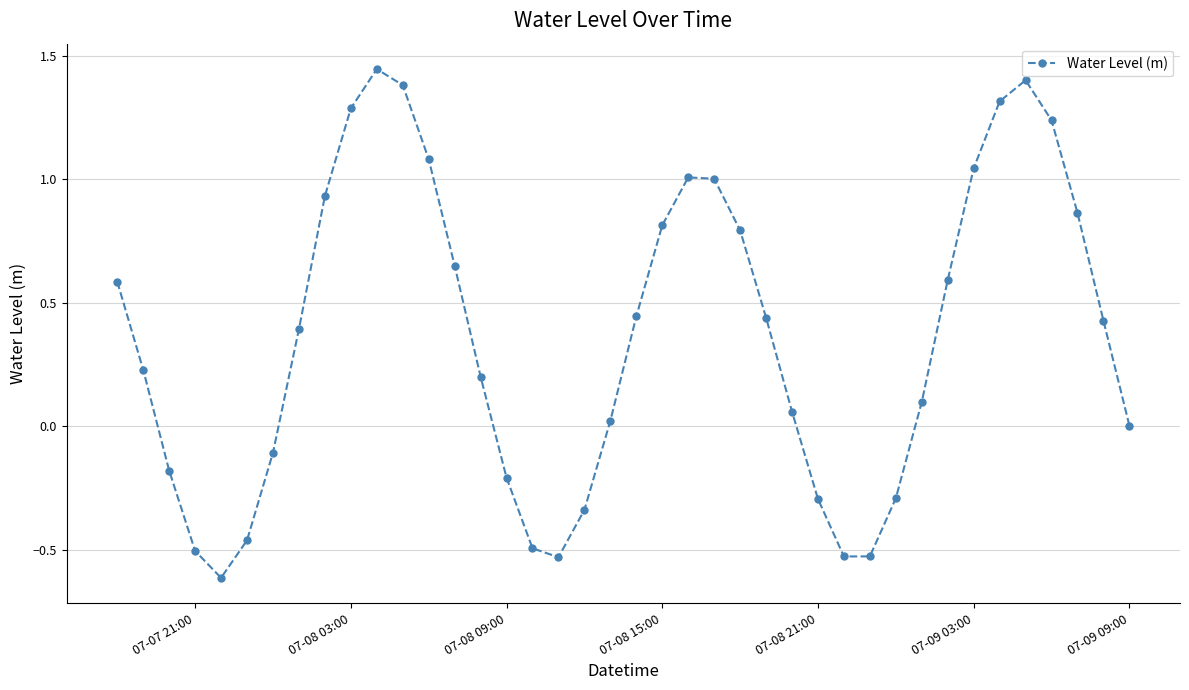

What is the smallest value displayed?

-0.6